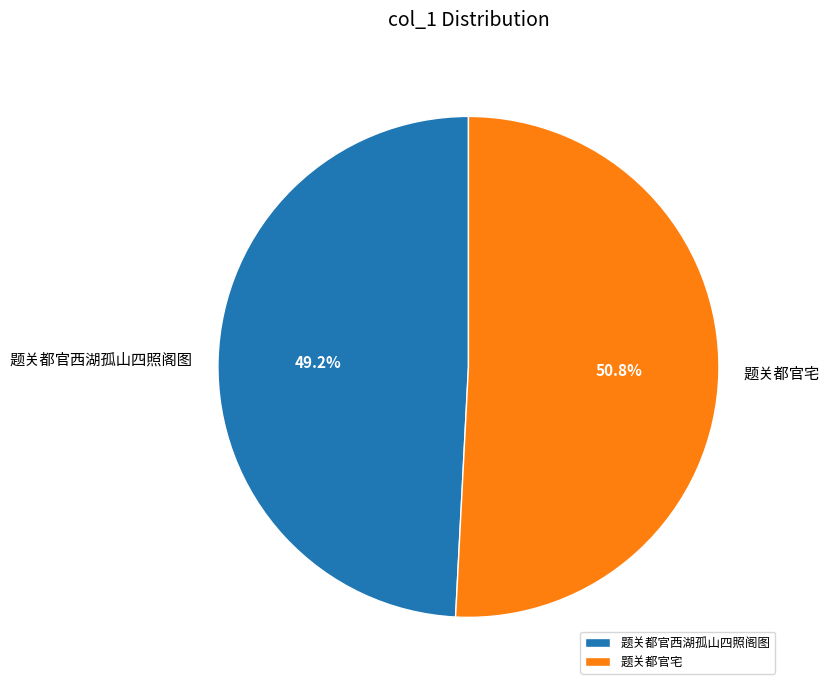

Which category has the smallest portion of the pie?

题关都官西湖孤山四照阁图